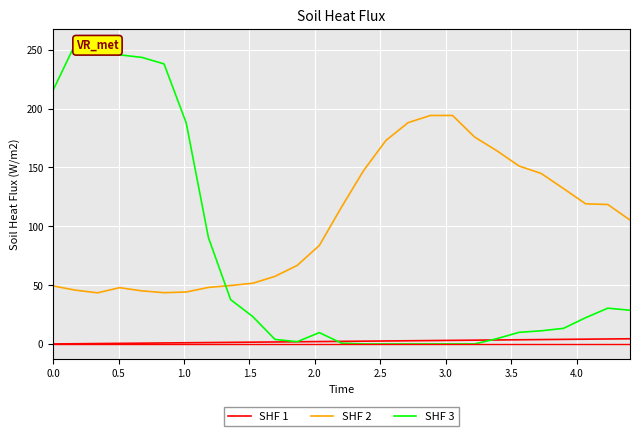

True or false: SHF 1 and SHF 2 cross at least once.

False